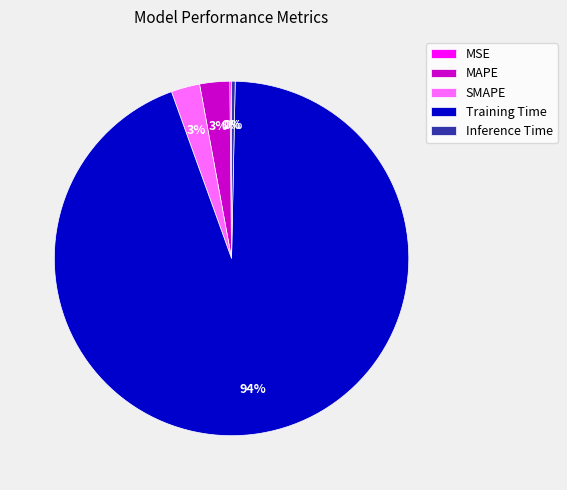

To the nearest percent, what is the combined percentage of MAPE and Inference Time?

3%